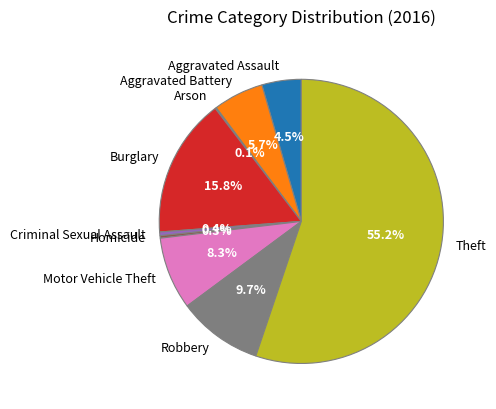

To the nearest percent, what is the average slice percentage?

11%